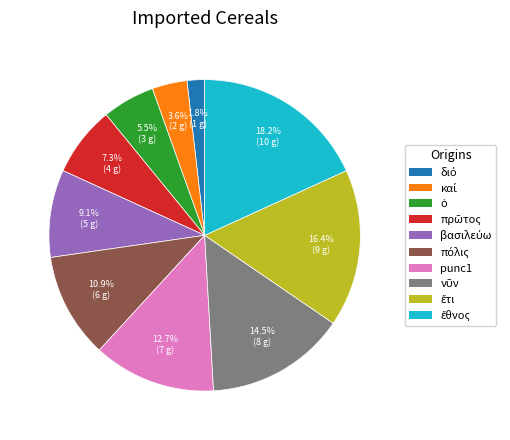

Is there a majority slice in this chart?

No